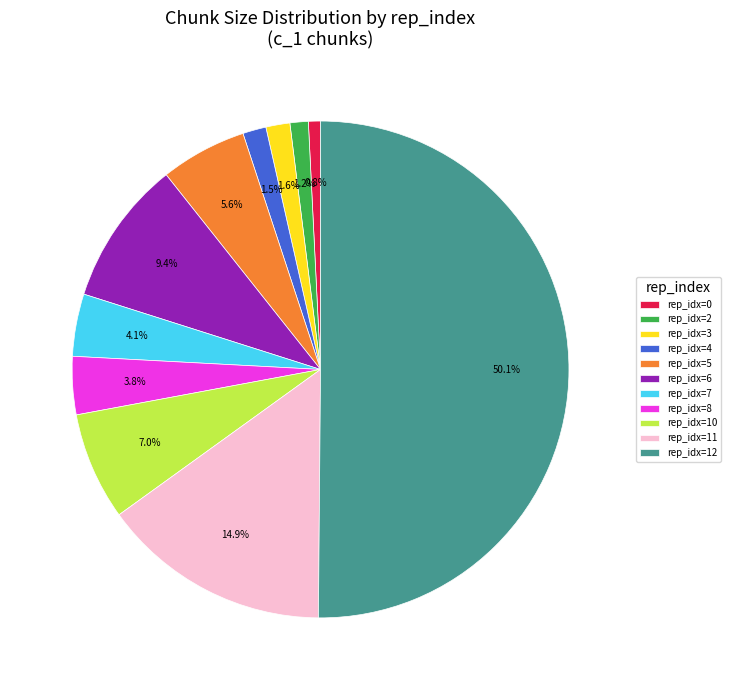

To the nearest percent, what is the average slice percentage?

9%